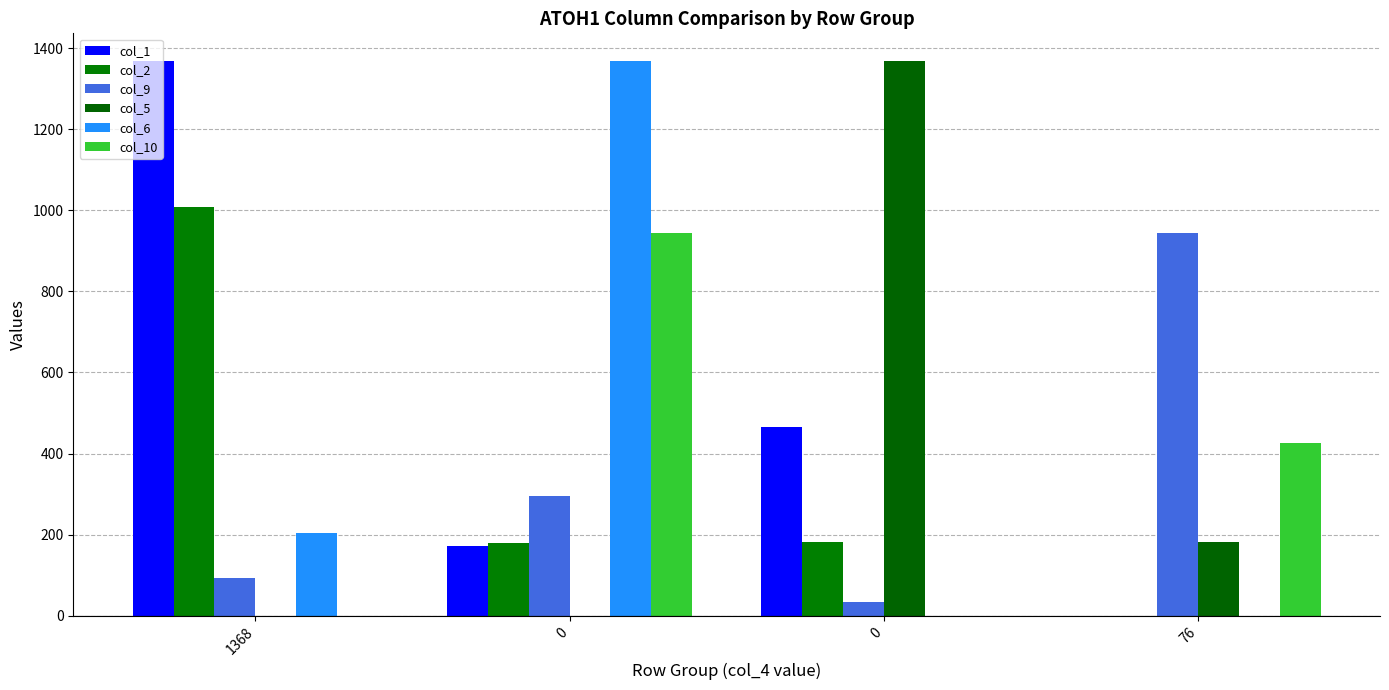

At which category does the chart reach its minimum across all series?

76